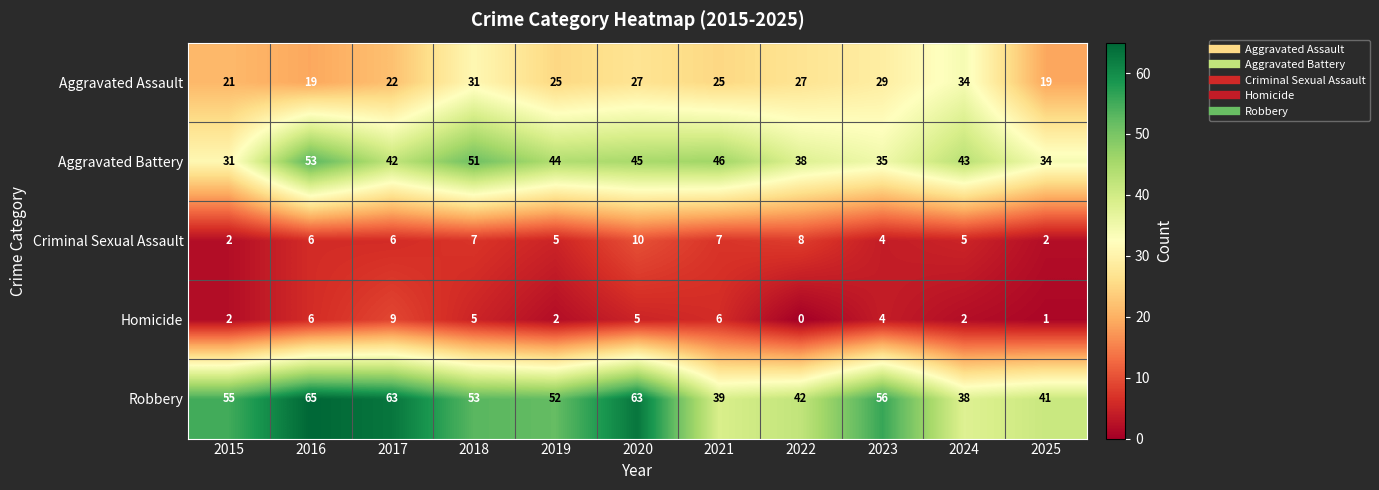

Which series has the widest spread of values?

Robbery